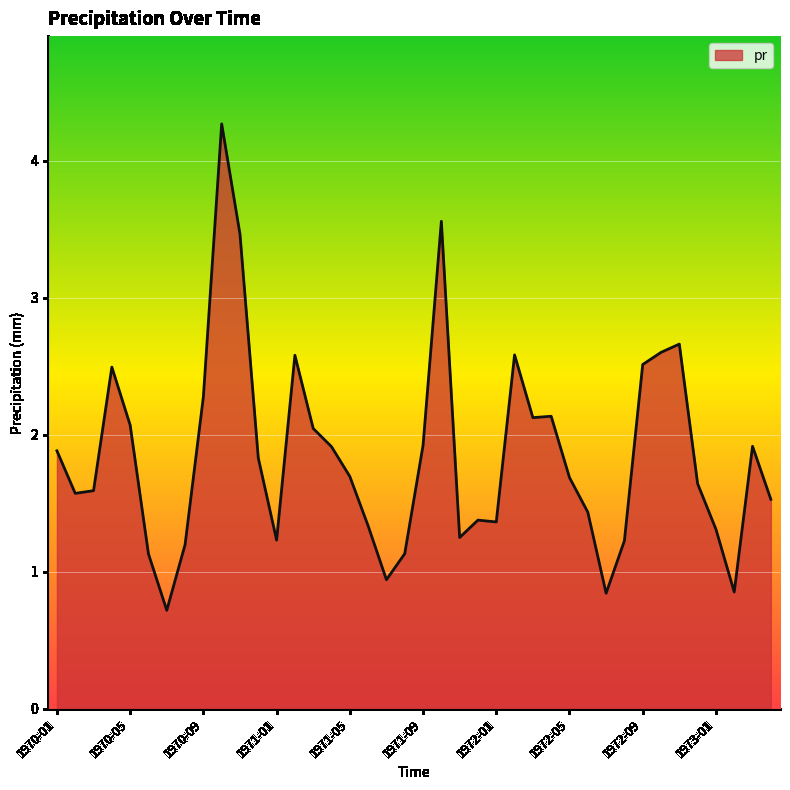

What is the smallest value displayed?

0.7